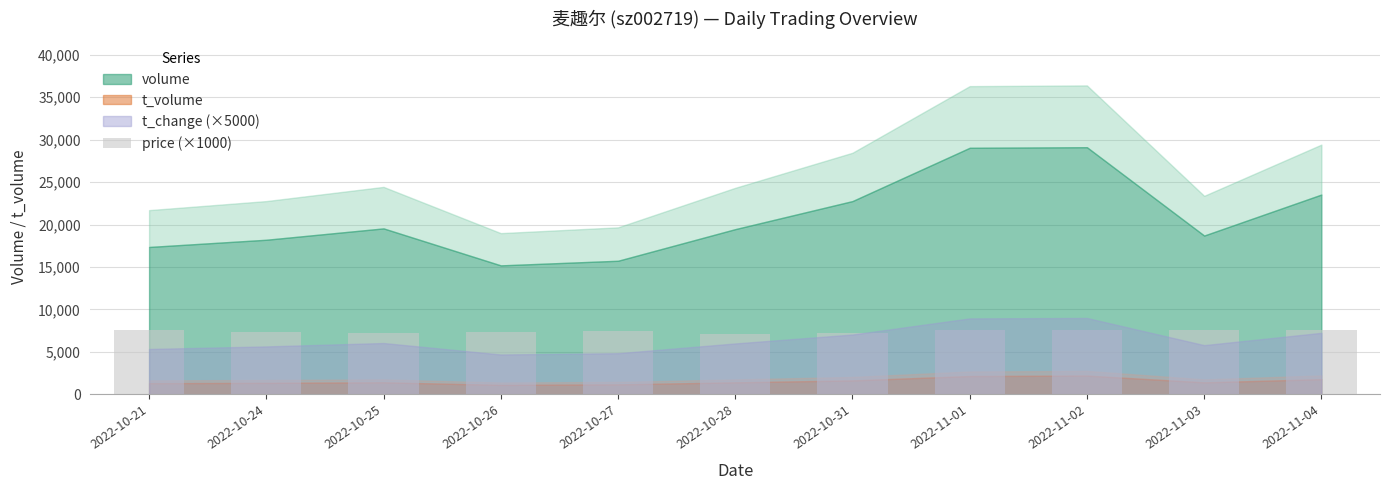

What is the label of the 4th bar from the right?

2022-11-01